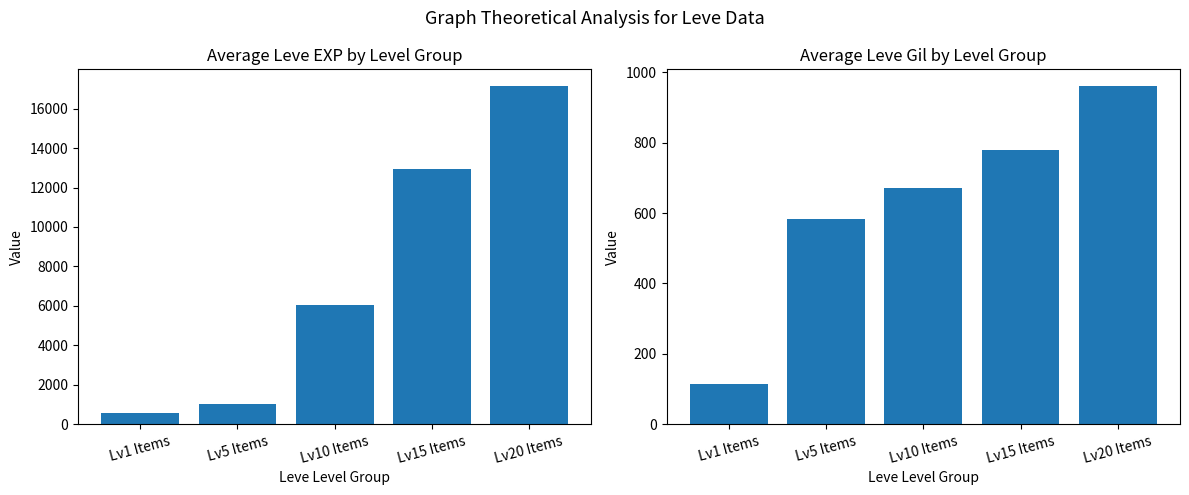

Which series changed the most between Lv10 Items and Lv20 Items?

Avg Leve EXP